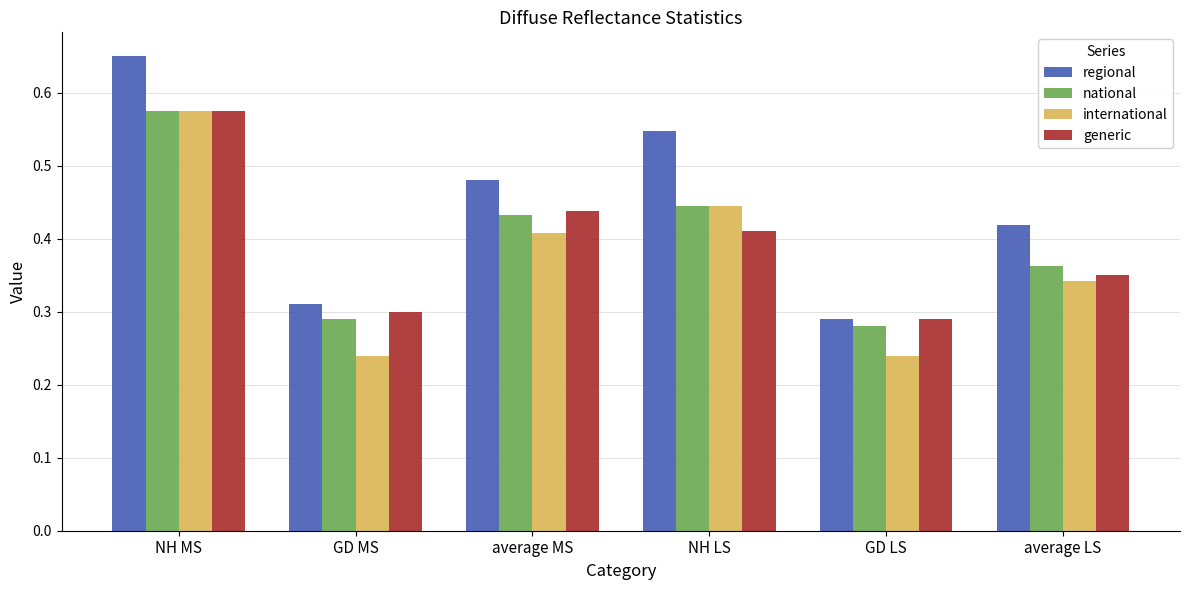

How many bars are there in each group?

4